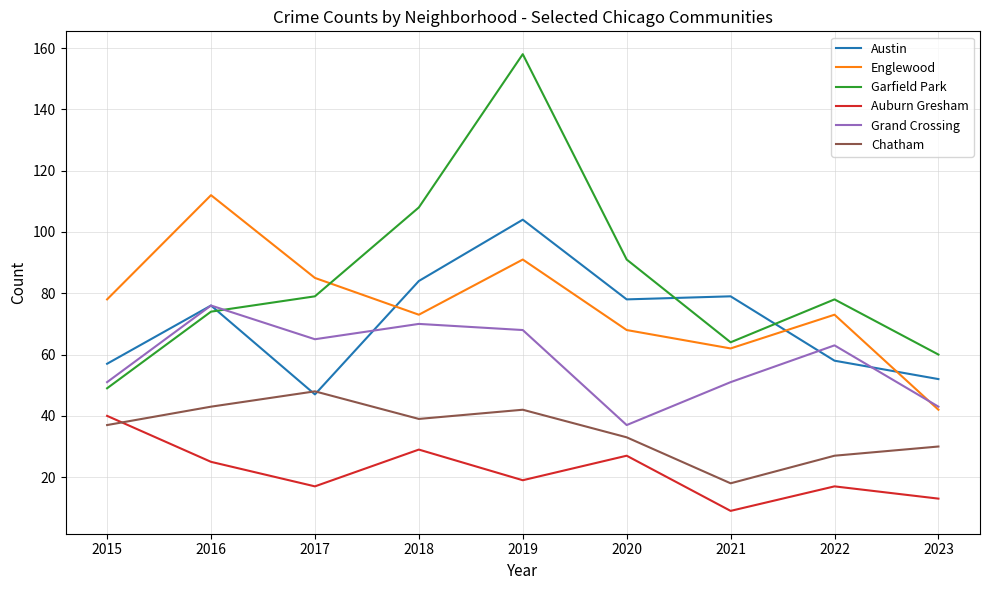

At which label does Englewood reach its minimum?

2023